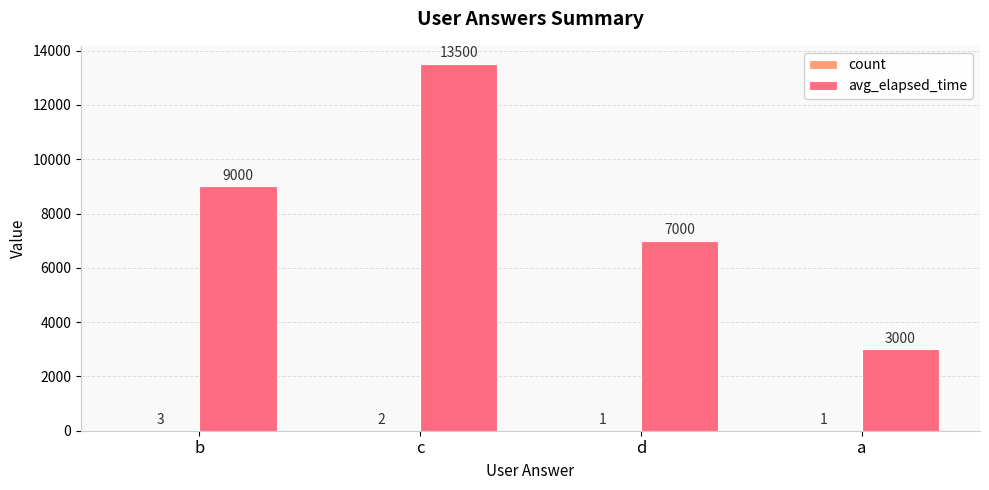

Between d and a, which series saw the biggest shift?

avg_elapsed_time